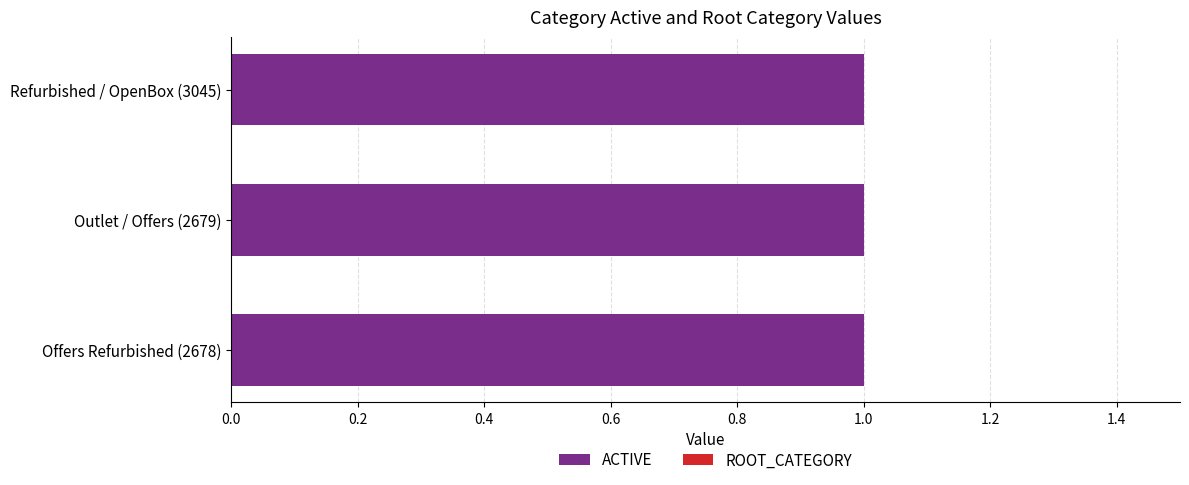

Which label corresponds to the largest value in the chart?

Offers Refurbished (2678)